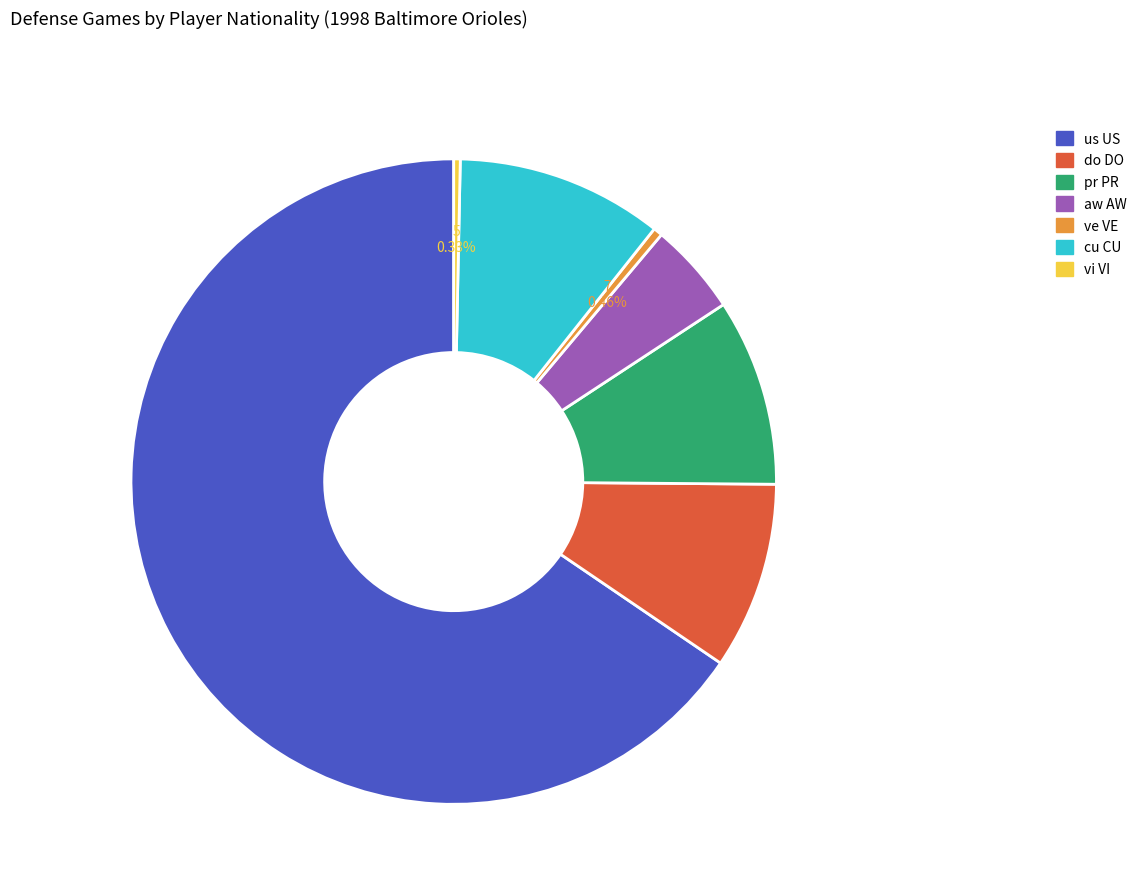

Combined, do aw AW and pr PR account for over 50%?

No